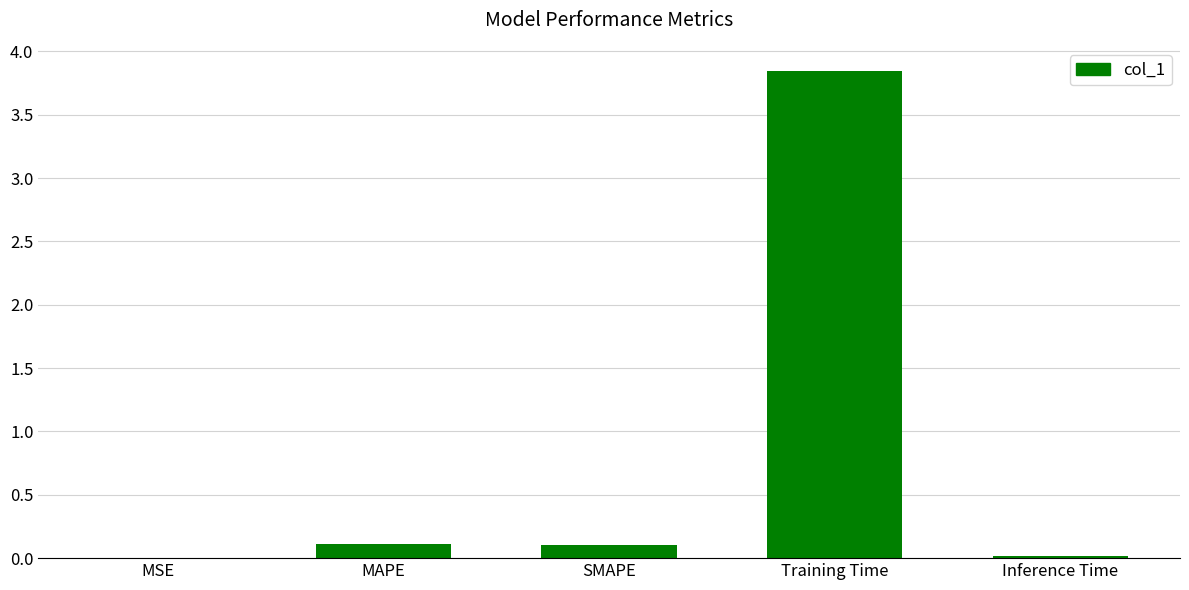

At which category does the chart reach its peak across all series?

Training Time